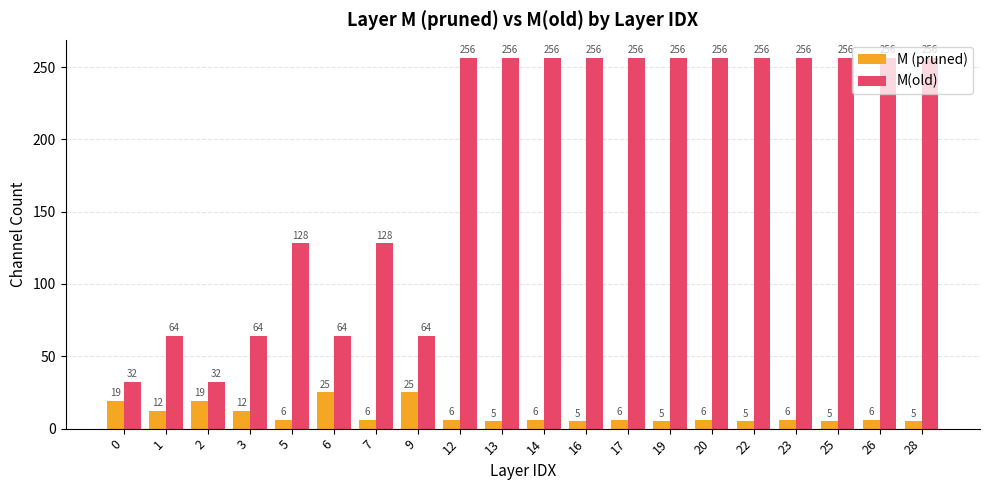

Count the M(old) values in the range 64 to 256.

18